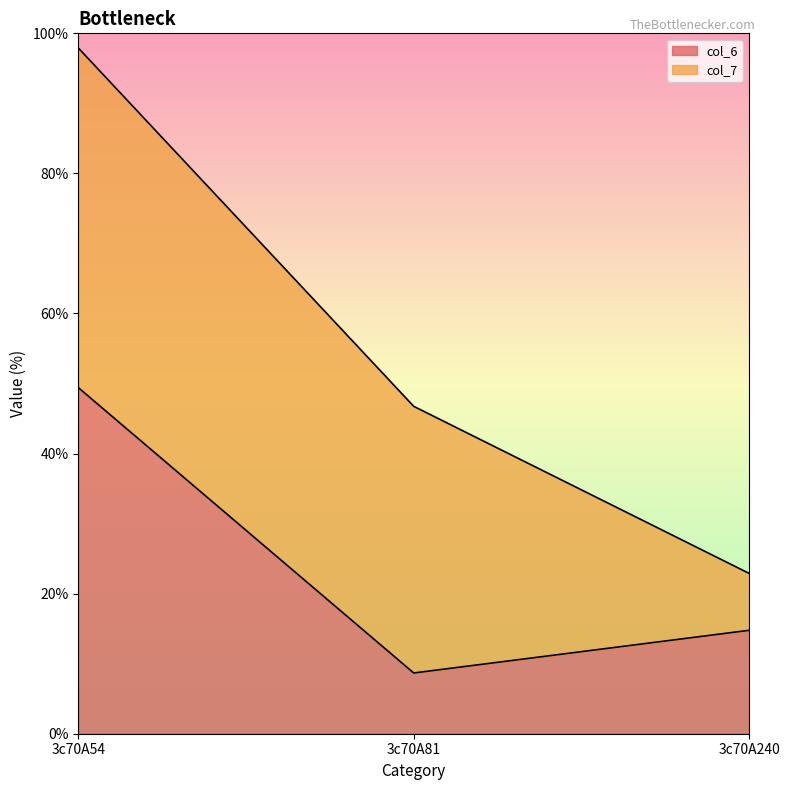

What is the value of the 3rd point from the left?

14.8